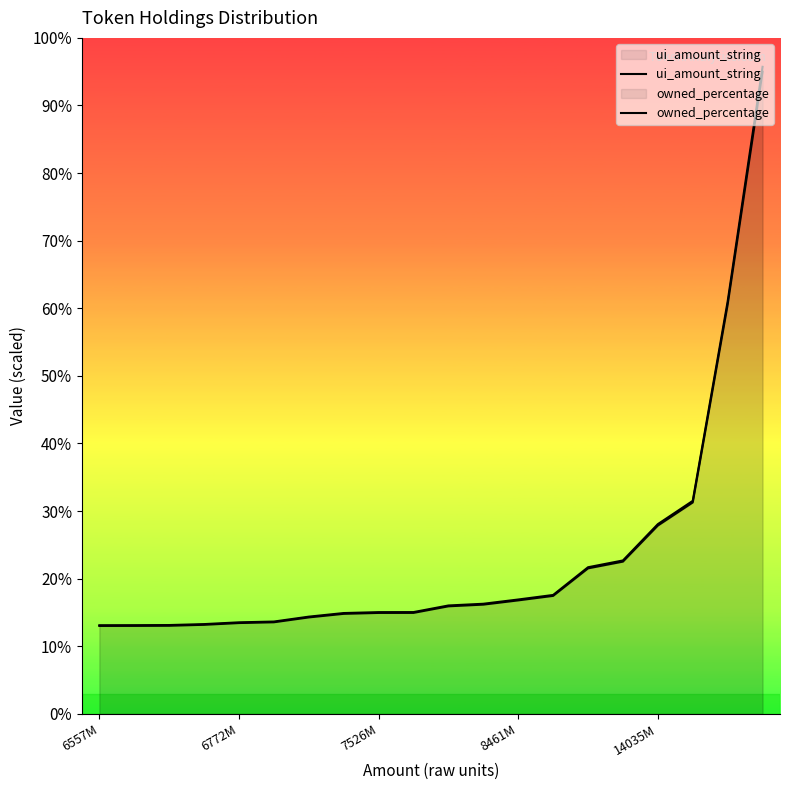

At which category is the sum across all series the highest?

19